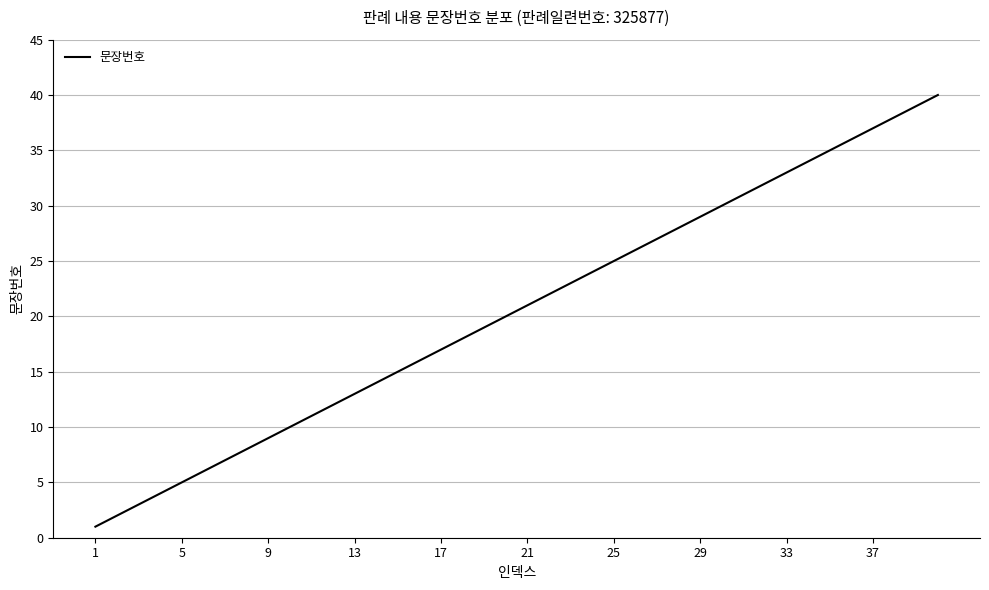

What is the difference between the maximum and minimum values?

39